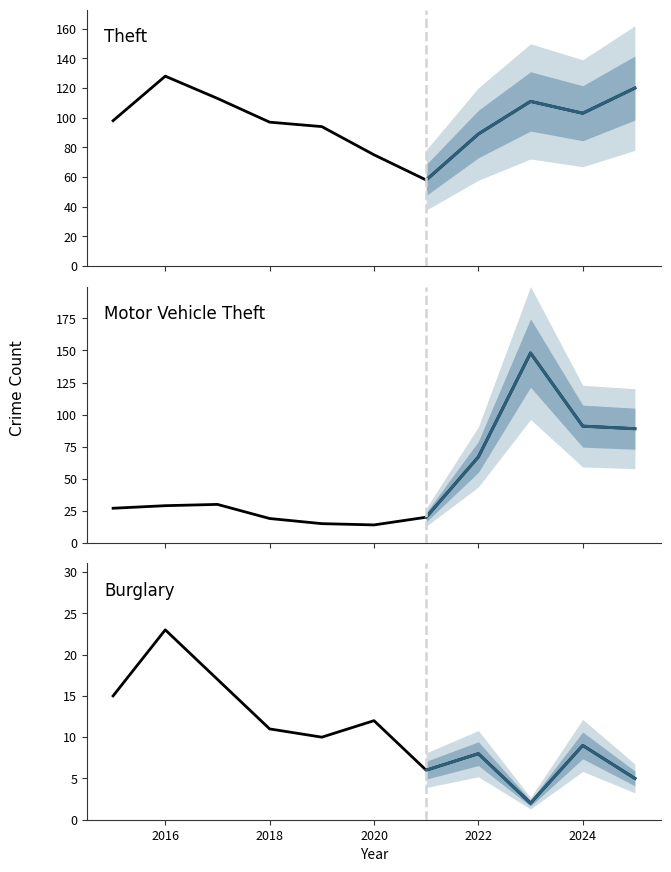

Rank the categories by Motor Vehicle Theft value from highest to lowest.

2023, 2024, 2025, 2022, 2017, 2016, 2015, 2021, 2018, 2019, 2020